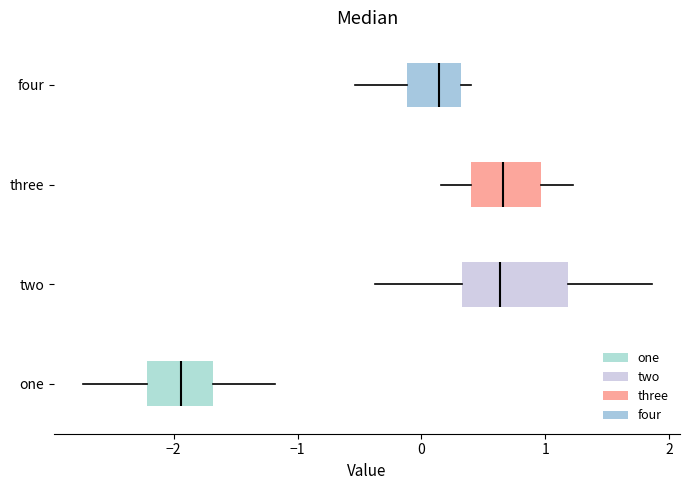

Reading bottom to top, read every box against the x-axis: the position of its median line, the range the box covers, and the ends of its whiskers. The values are not printed on the chart, so give them approximately, as read against the axis.

one: median -1.9, box -2.2 to -1.7, whiskers -2.7 to -1.2
two: median 0.6, box 0.3 to 1.2, whiskers -0.4 to 1.9
three: median 0.7, box 0.4 to 1.0, whiskers 0.2 to 1.2
four: median 0.1, box -0.1 to 0.3, whiskers -0.5 to 0.4